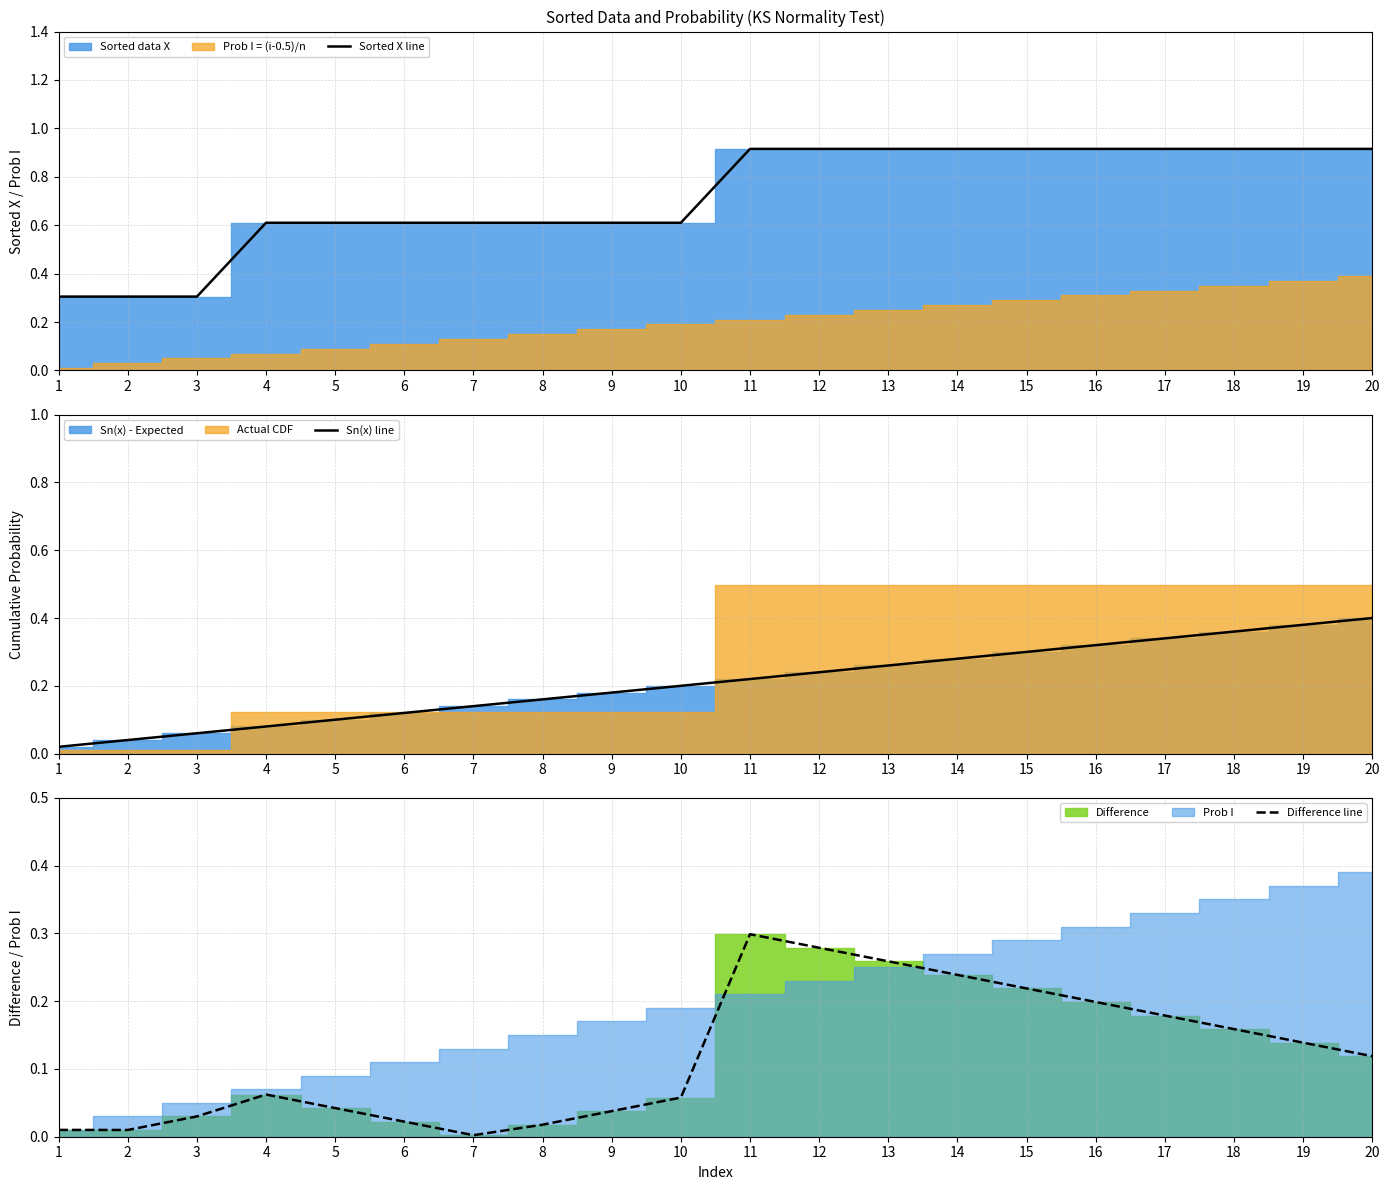

At 16, list the series in order from largest to smallest.

Sorted X line, Sn(x) line, Difference line